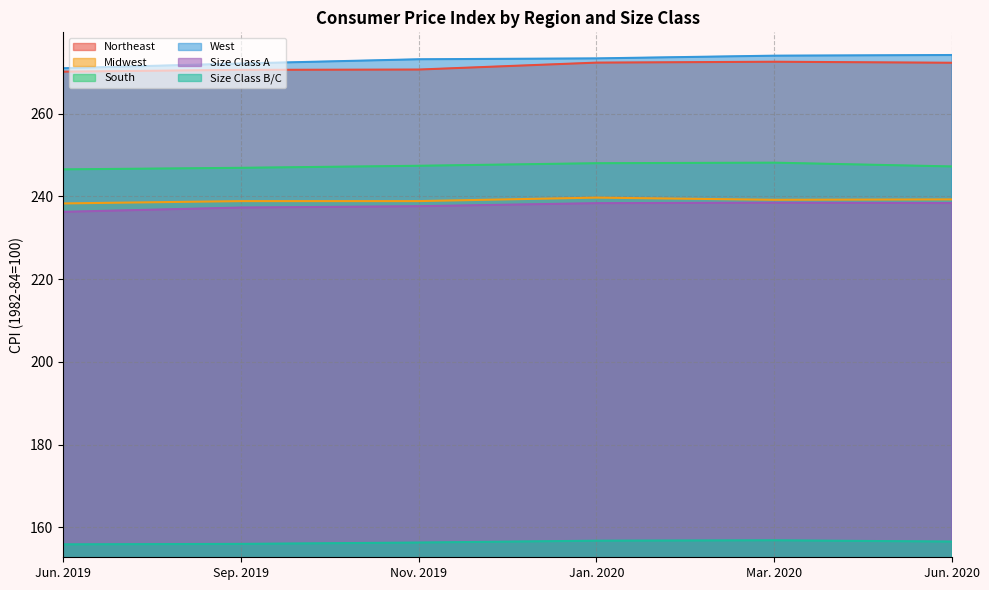

How many categories are shown in the chart?

6